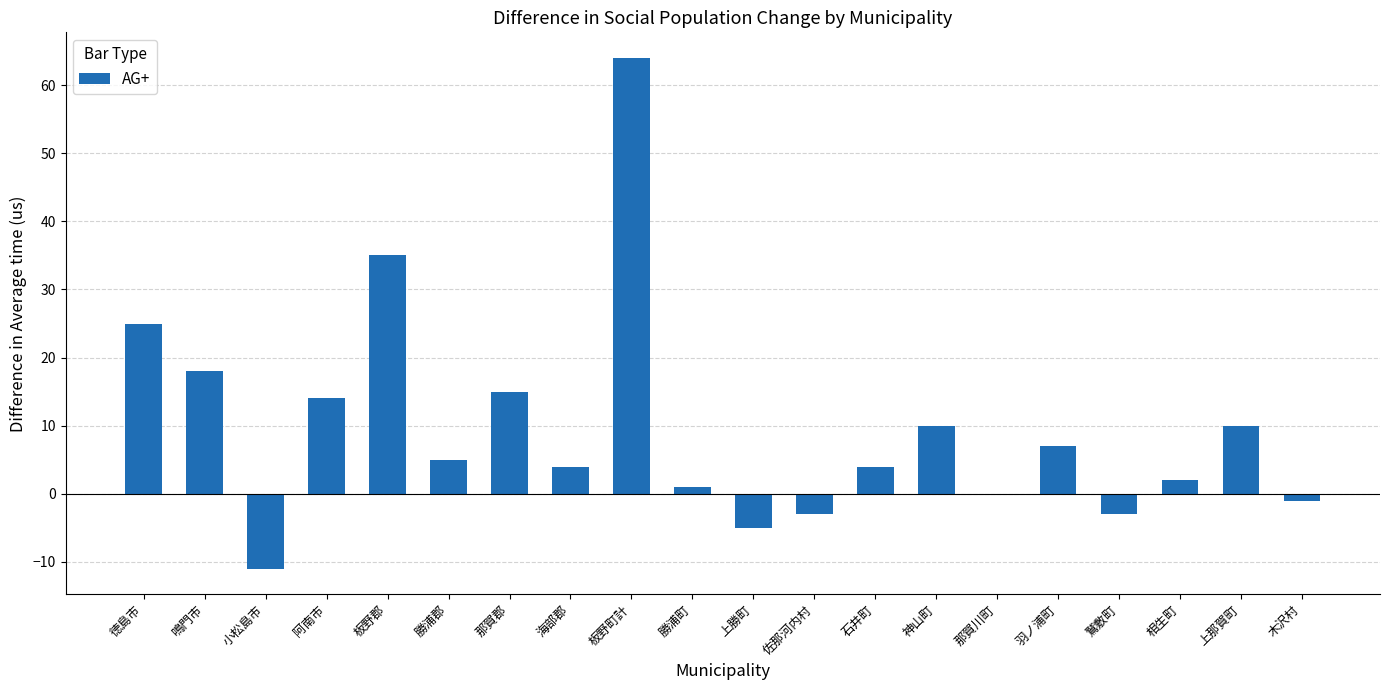

Which category has the highest value across all series?

板野町計